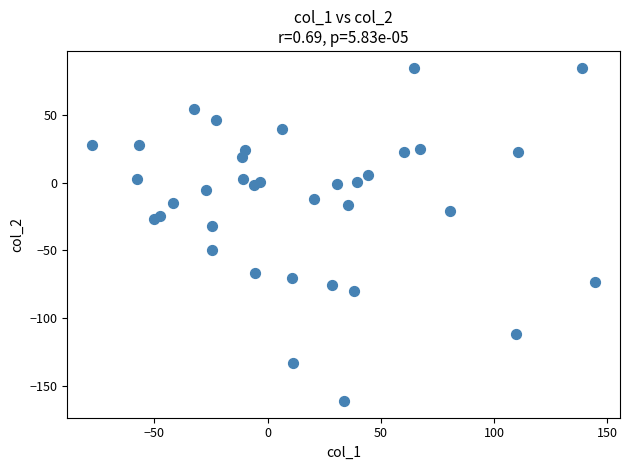

What Y value in the scatter plot is closest to -38?

-31.7